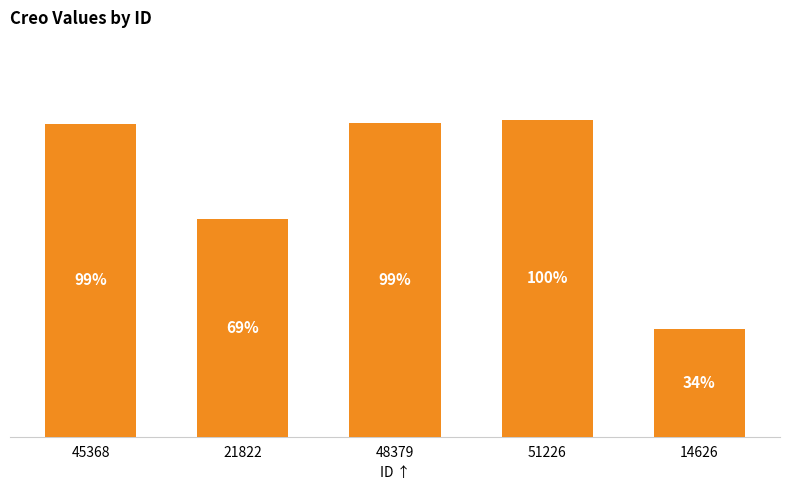

List the labels in order of value, smallest first.

14626, 21822, 45368, 48379, 51226